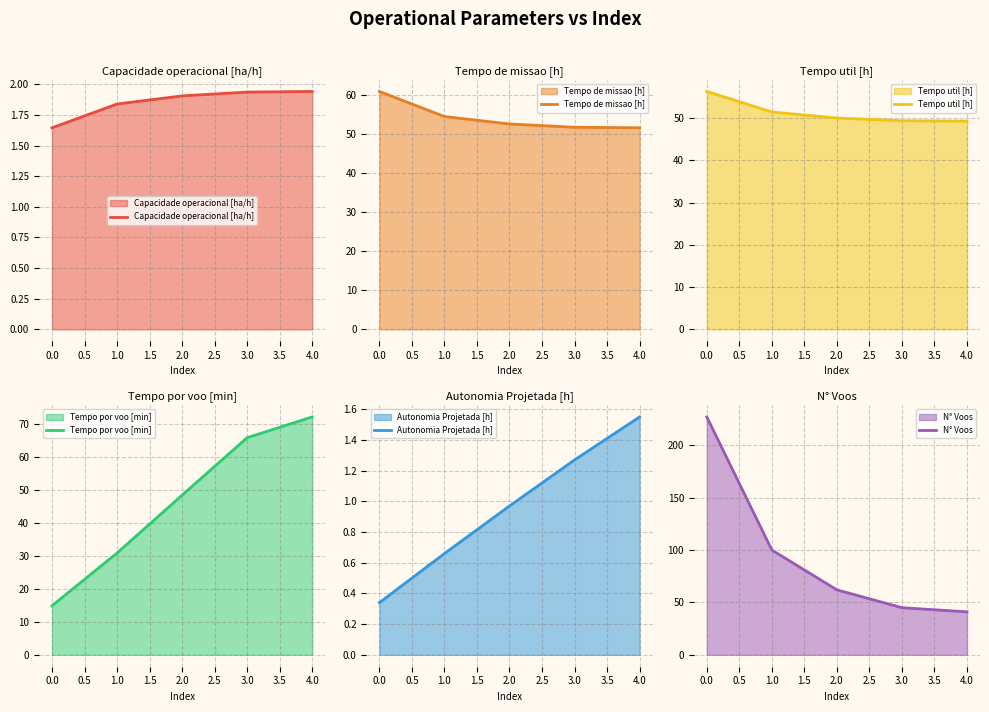

At how many categories does at least one series exceed 211?

1